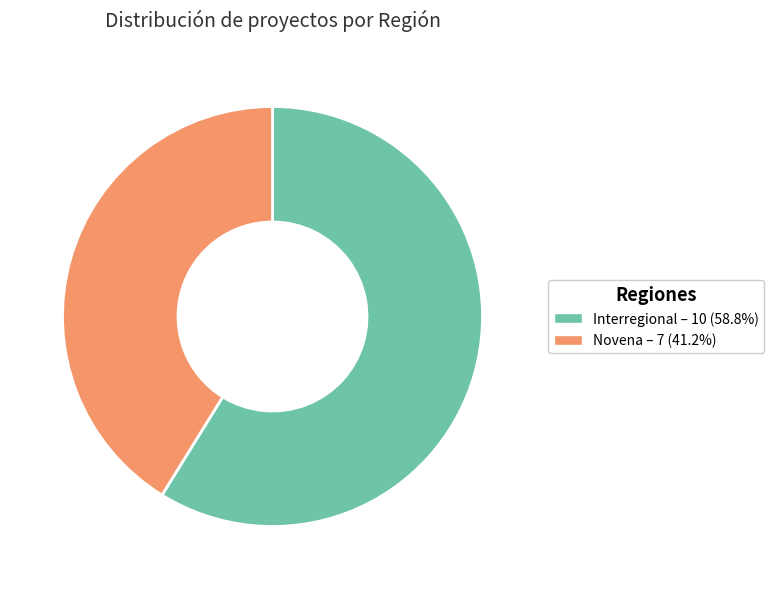

Do Interregional and Novena together represent more than half of the pie?

Yes